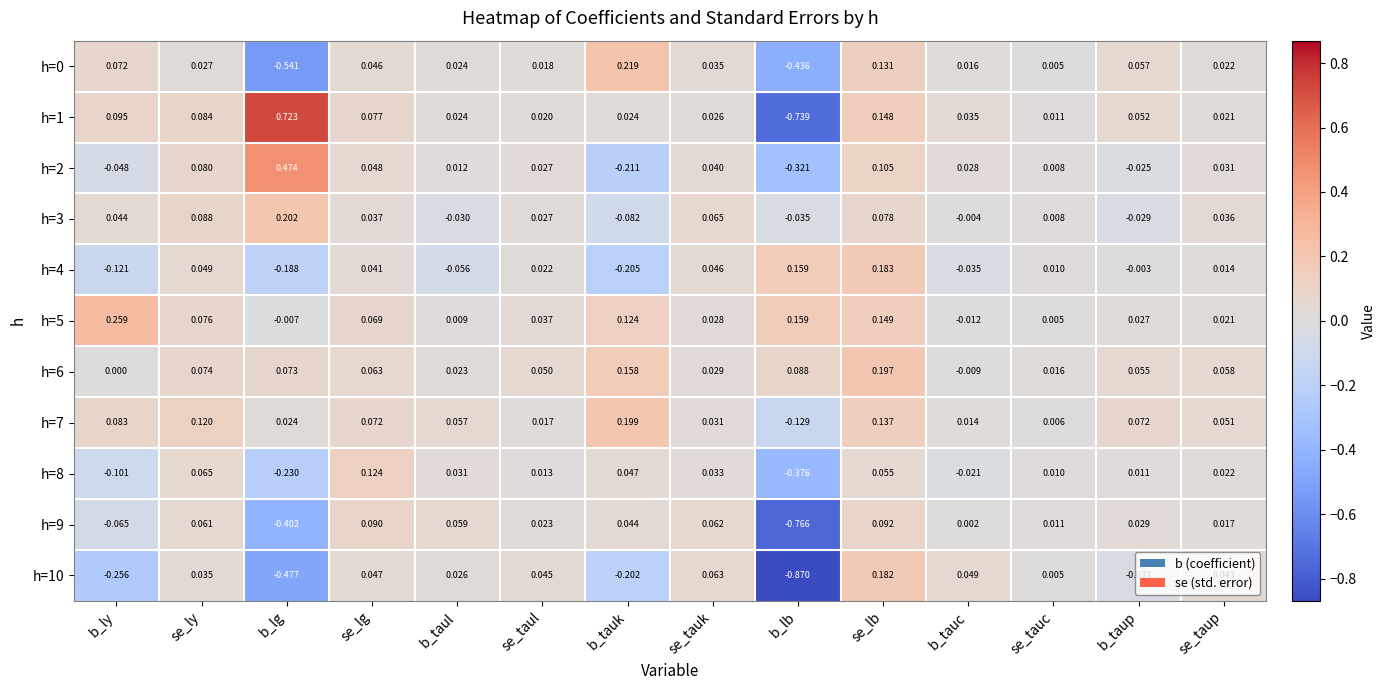

At which category is the sum across all series the highest?

se_lb